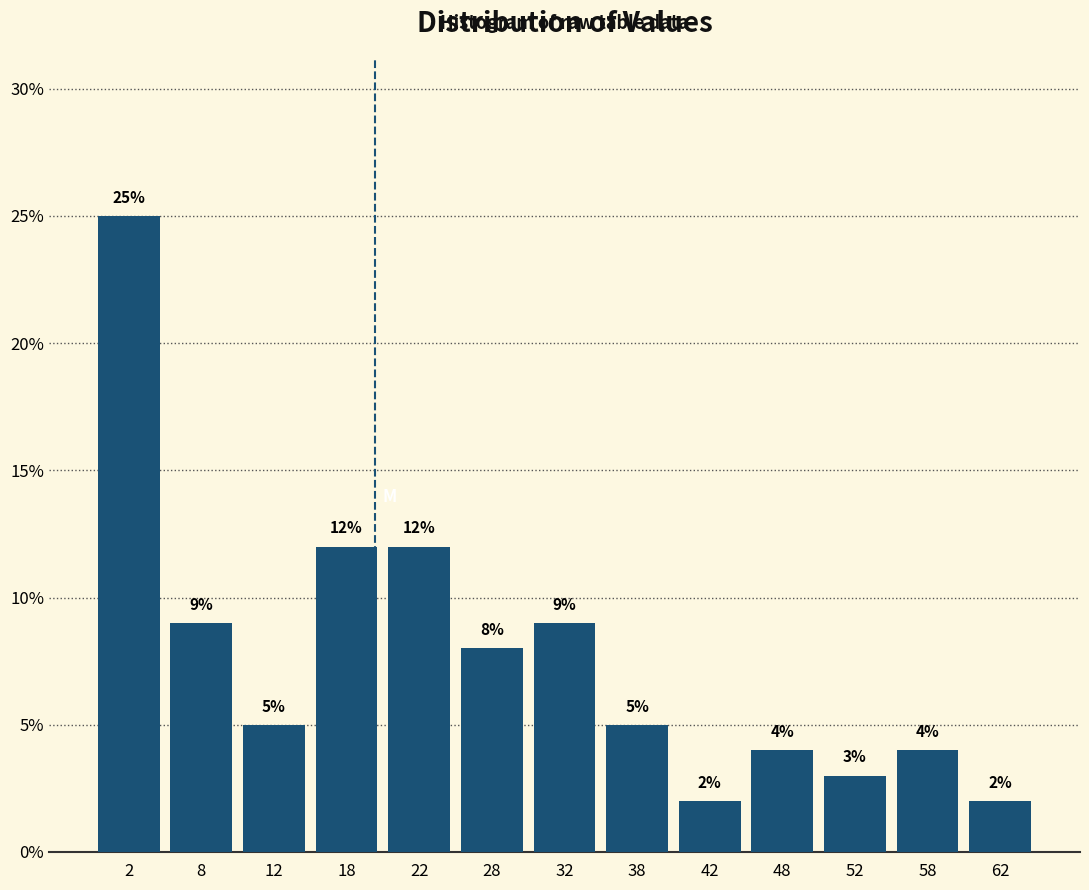

Reading left to right, list every bar in this chart as the range it spans on the x-axis followed by its height.

0 to 5: 25
5 to 10: 9
10 to 15: 5
15 to 20: 12
20 to 25: 12
25 to 30: 8
30 to 35: 9
35 to 40: 5
40 to 45: 2
45 to 50: 4
50 to 55: 3
55 to 60: 4
60 to 65: 2